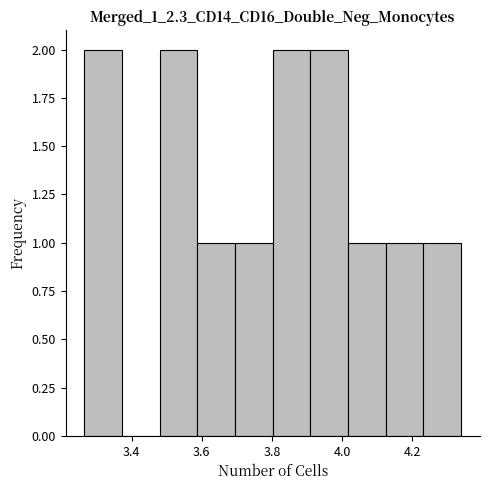

Reading left to right, transcribe this chart: for each bar, give the range it covers on the x-axis and its height. Neither the bar edges nor the heights are printed on the chart, so give them approximately, as read against the axes.

3.26 to 3.38: 2
3.38 to 3.48: 0
3.48 to 3.58: 2
3.58 to 3.70: 1
3.70 to 3.80: 1
3.80 to 3.90: 2
3.90 to 4.02: 2
4.02 to 4.12: 1
4.12 to 4.24: 1
4.24 to 4.34: 1